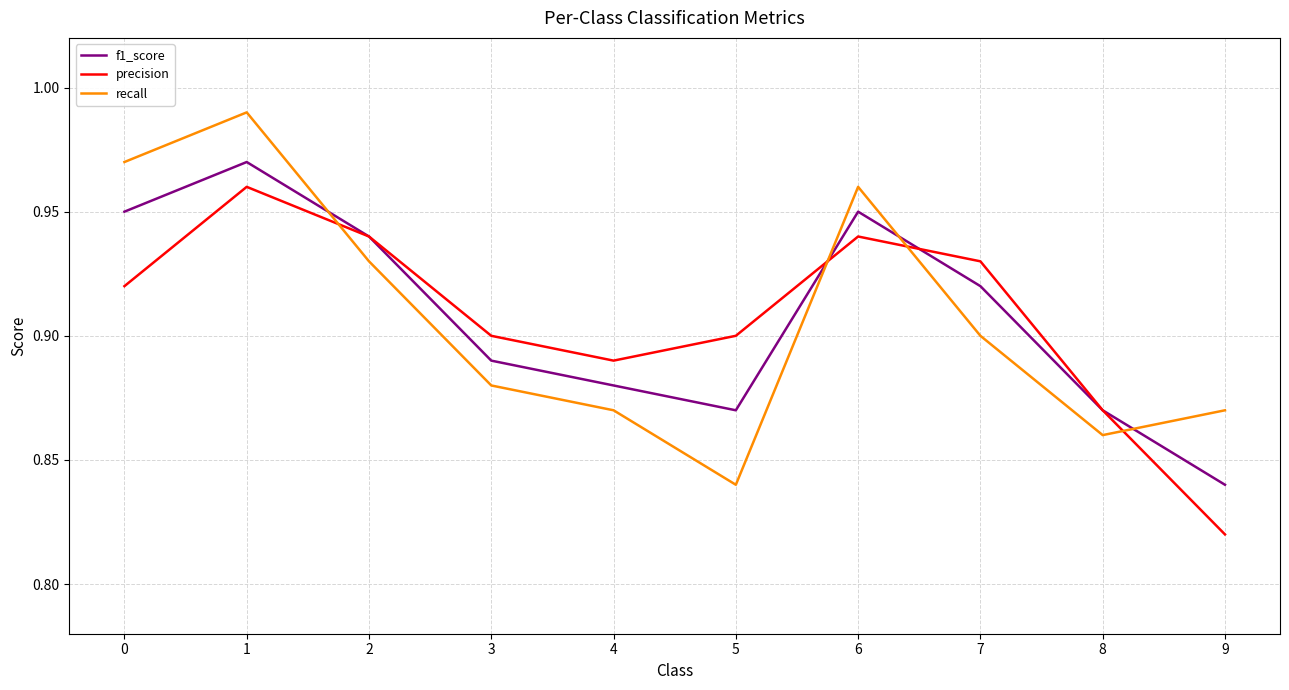

True or false: precision and recall intersect in this chart.

True